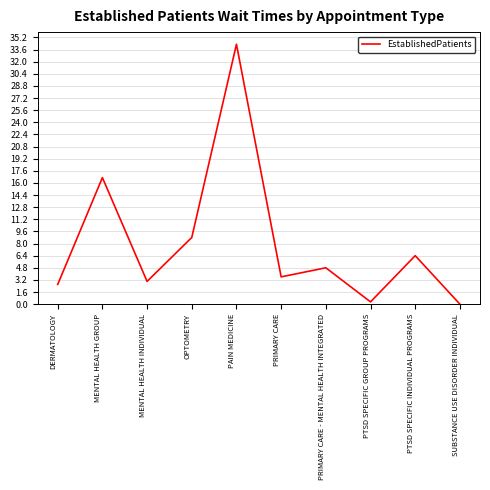

Is it true that the value at DERMATOLOGY is 2.6?

True